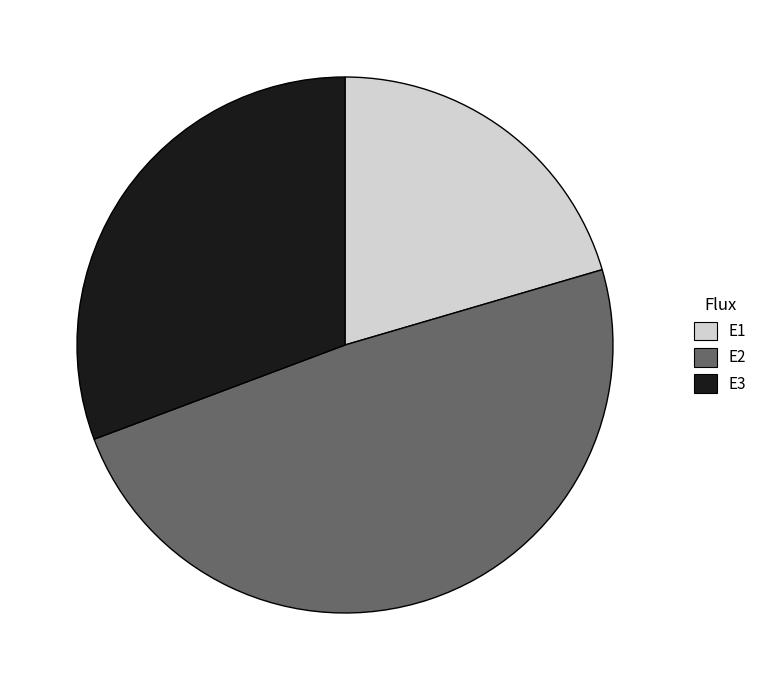

Which category has the biggest portion of the pie?

E2